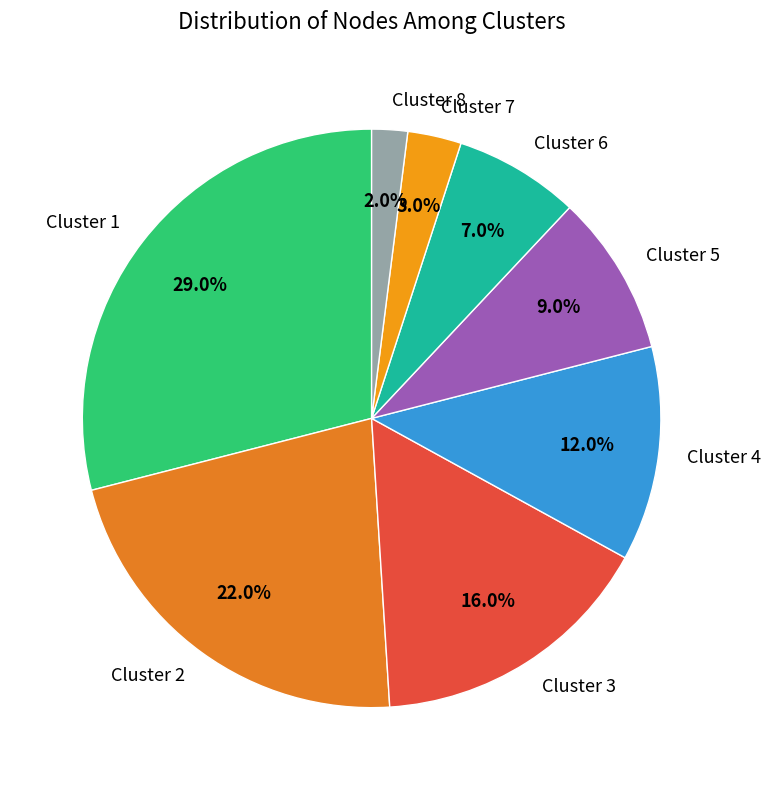

What percentage do Cluster 1 and Cluster 7 together represent?

32.0%